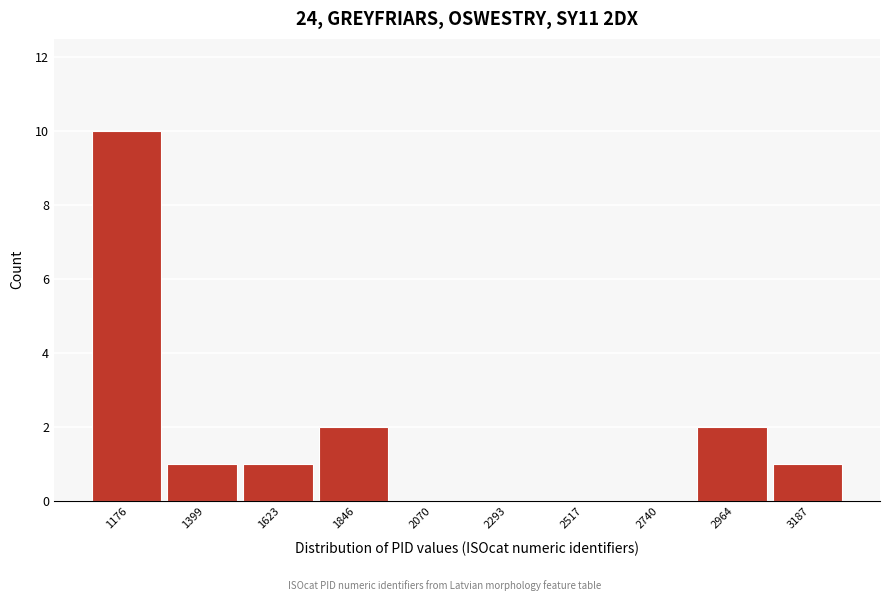

Reading left to right, extract all data points from this chart.

1176=10	1399=1	1623=1	1846=2	2070=0	2293=0	2517=0	2740=0	2964=2	3187=1